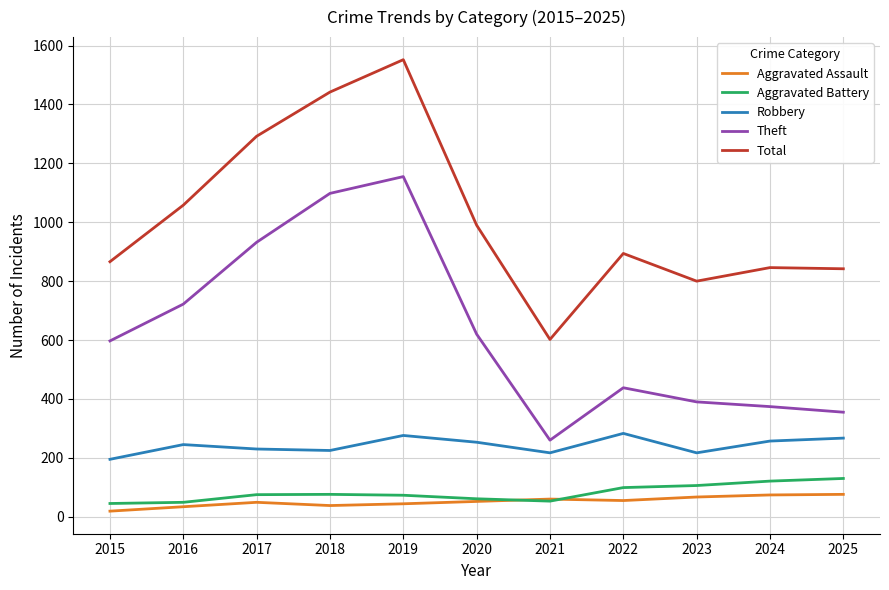

True or false: Robbery has more than 0 interior local peaks.

True